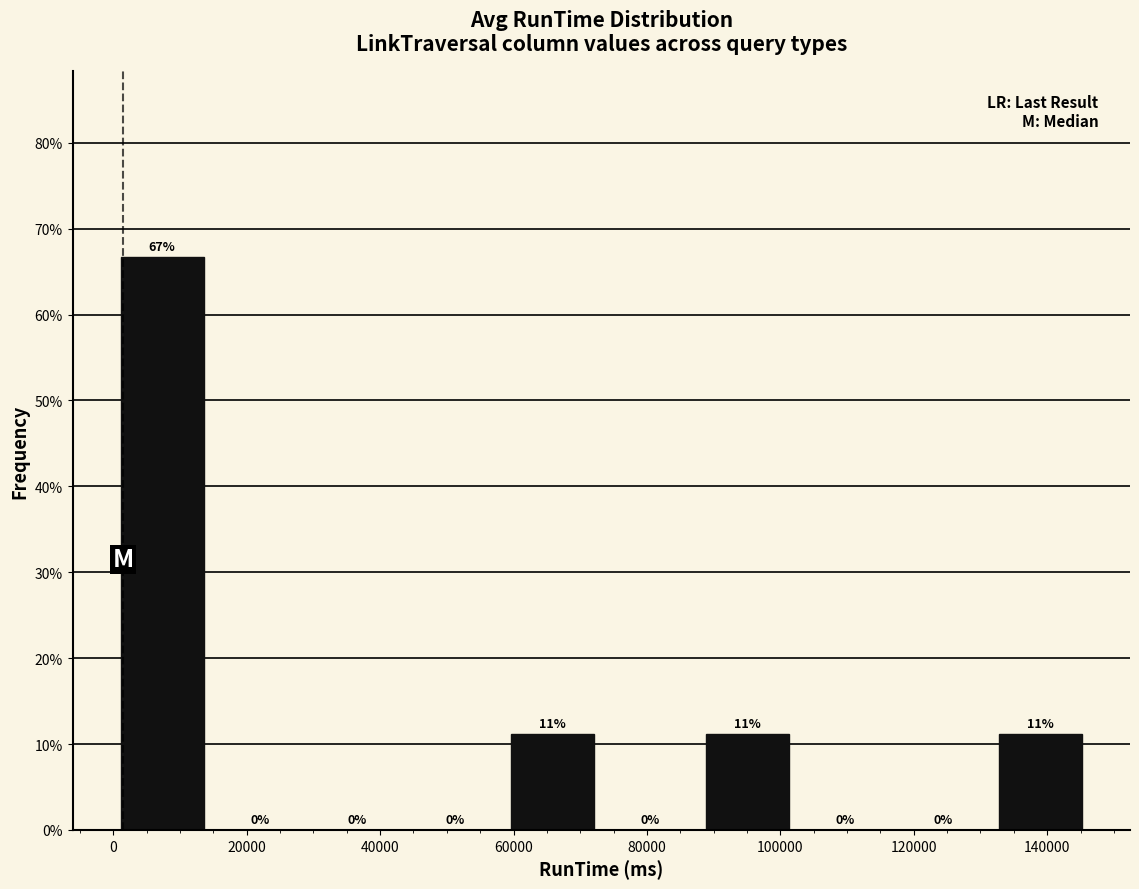

Which range on the x-axis has the tallest bar?

0 to 14000